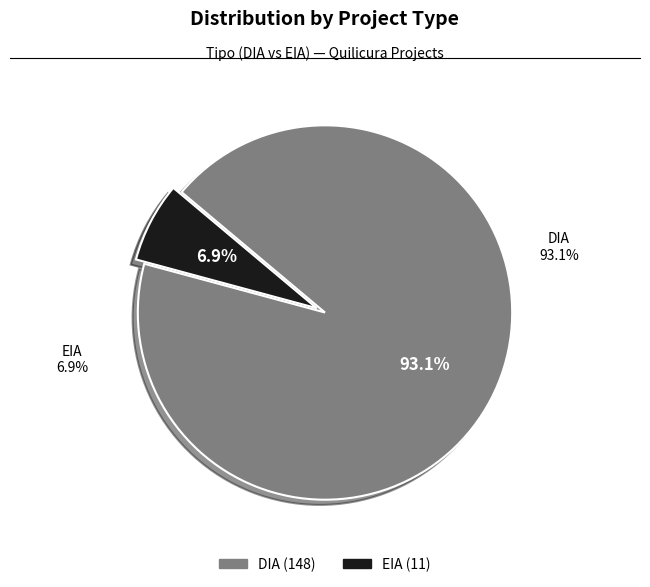

Approximately how many times larger is the value at DIA compared to EIA?

13.5